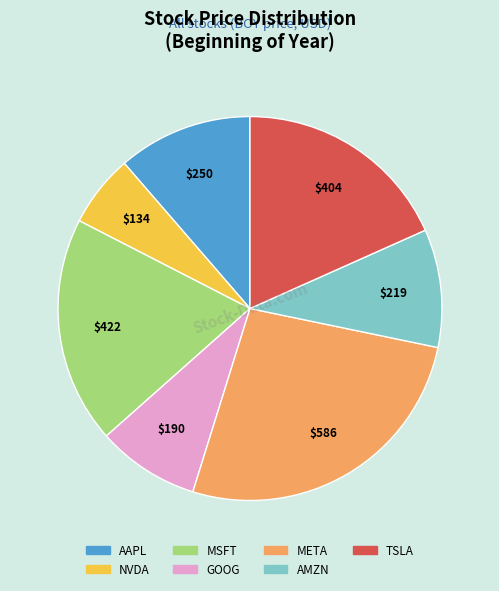

Between GOOG and AMZN, which is larger?

AMZN